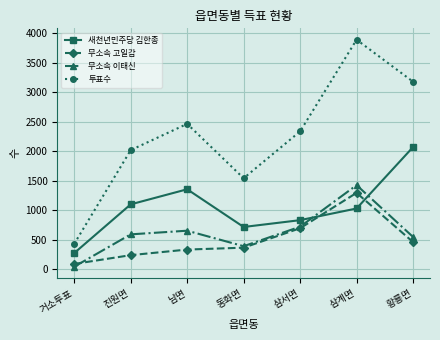

Which series changed the most between 동화면 and 삼계면?

투표수